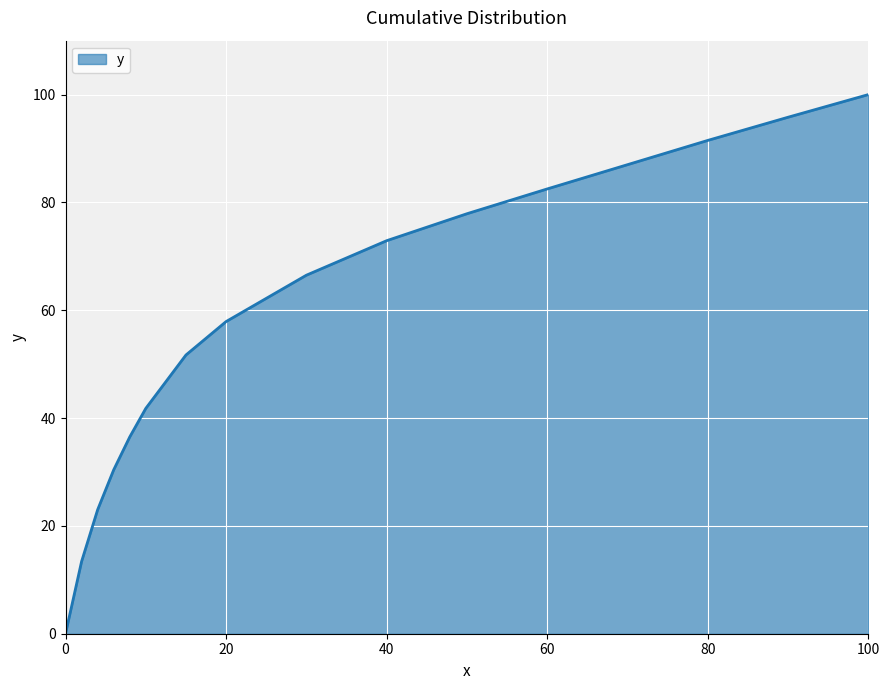

True or false: there are more than 1 points higher than both neighbors.

False